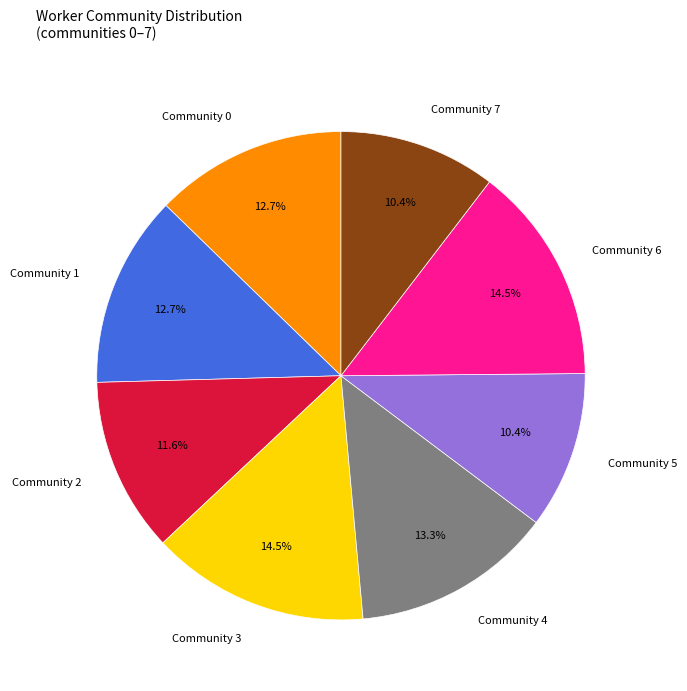

True or false: Community 4 accounts for 24% of the total.

False